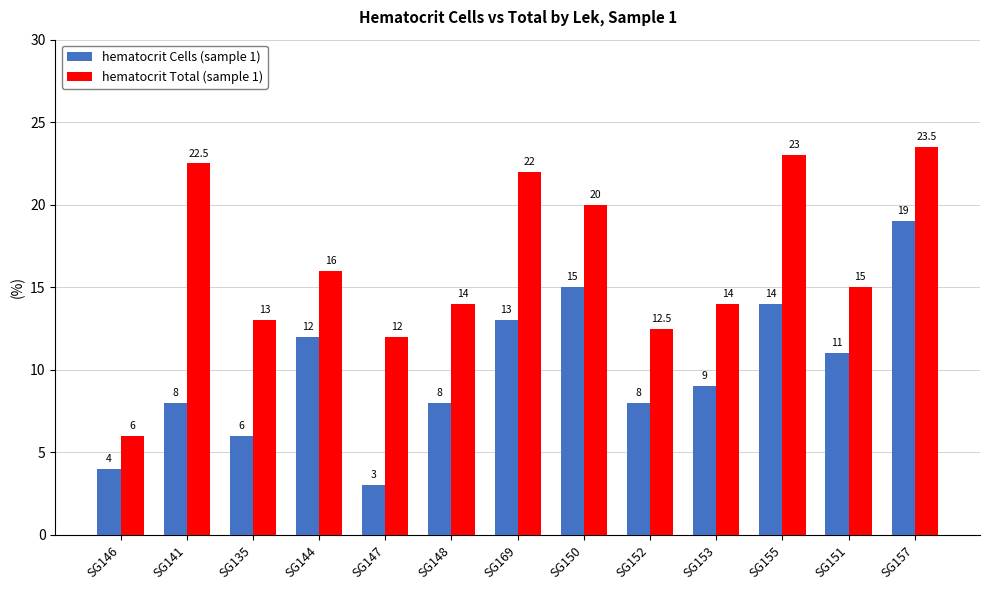

What is the difference between the maximum and second lowest values in the hematocrit Cells (sample 1) series?

15.0